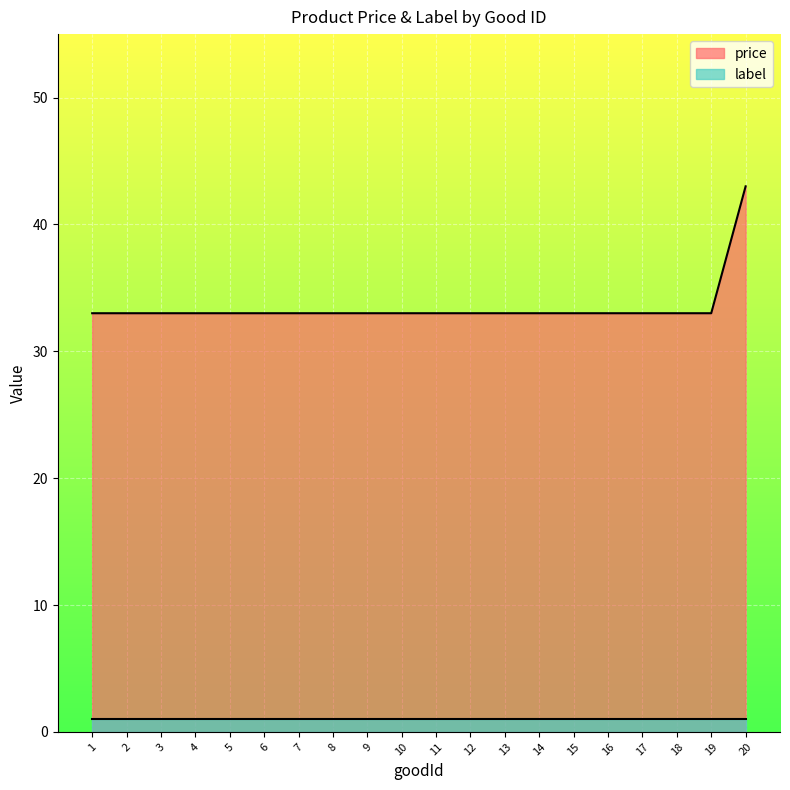

Reading left to right, extract all data points from this chart.

1=33	2=33	3=33	4=33	5=33	6=33	7=33	8=33	9=33	10=33	11=33	12=33	13=33	14=33	15=33	16=33	17=33	18=33	19=33	20=43